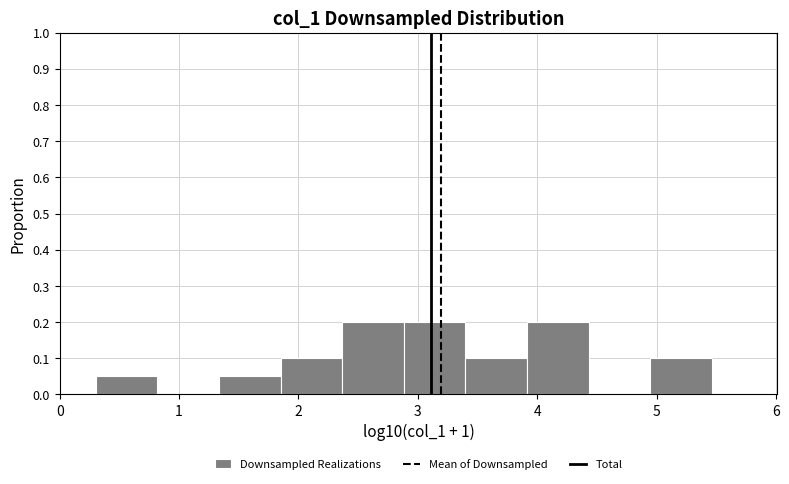

Reading left to right, transcribe this chart: for each bar, give the range it covers on the x-axis and its height. Neither the bar edges nor the heights are printed on the chart, so give them approximately, as read against the axes.

0.3 to 0.8: 0.05
0.8 to 1.3: 0
1.3 to 1.8: 0.05
1.8 to 2.4: 0.10
2.4 to 2.9: 0.20
2.9 to 3.4: 0.20
3.4 to 3.9: 0.10
3.9 to 4.4: 0.20
4.4 to 4.9: 0
4.9 to 5.5: 0.10